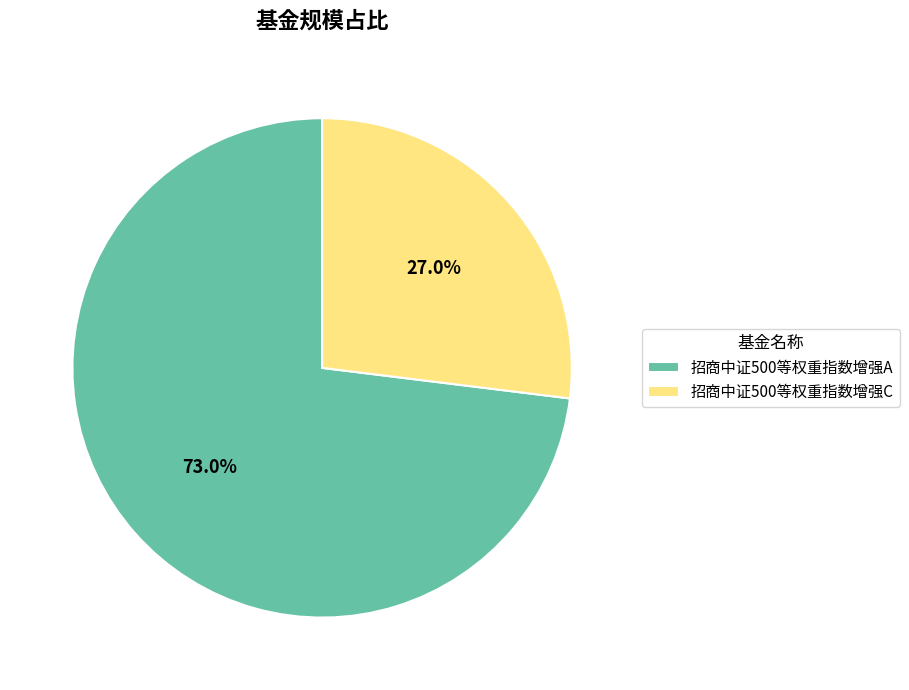

Which has a higher value, 招商中证500等权重指数增强C or 招商中证500等权重指数增强A?

招商中证500等权重指数增强A